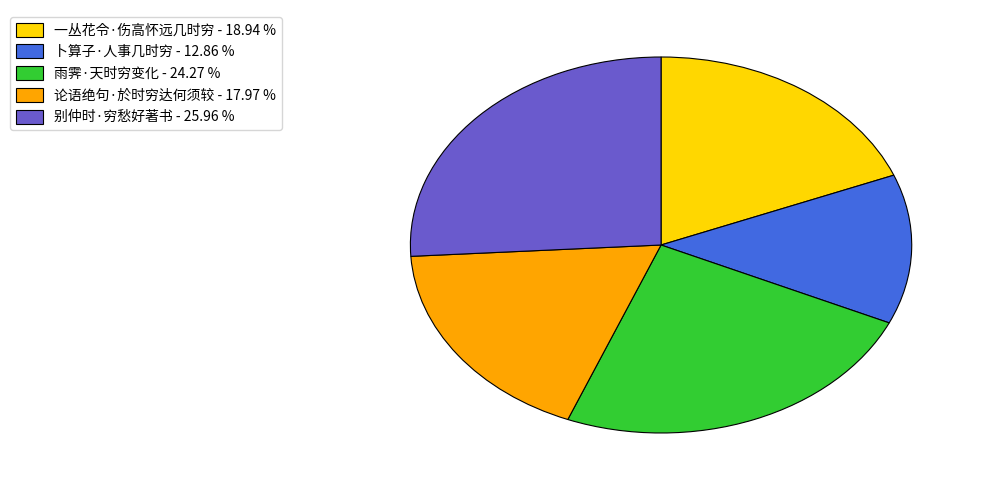

Is it true that 论语绝句·於时穷达何须较 is 18% of the pie?

True